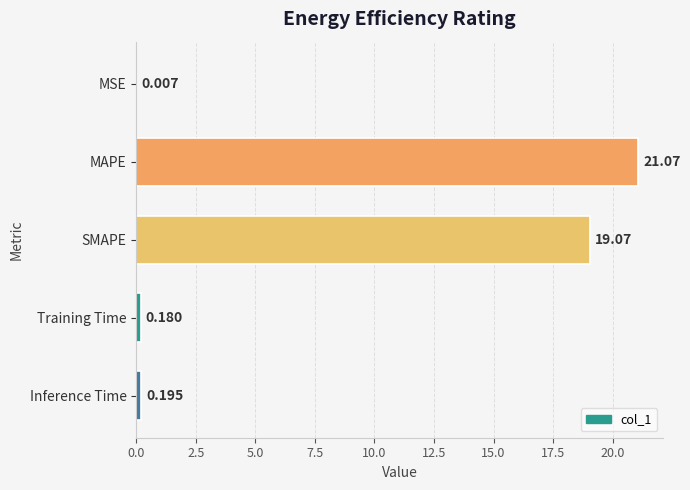

Between Inference Time and MAPE, which is larger?

MAPE